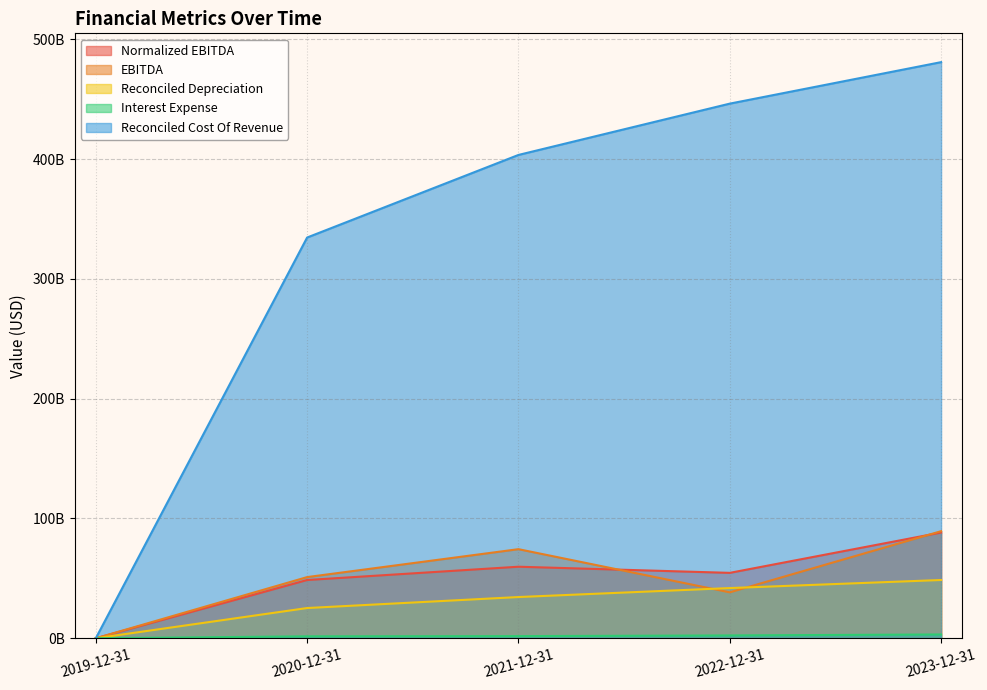

Does the chart have visible grid lines?

Yes